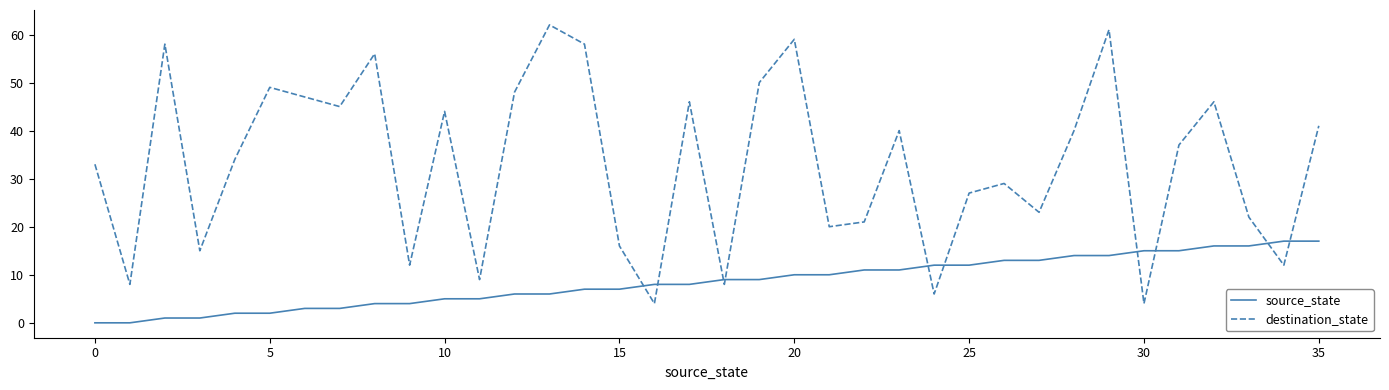

What is the difference between the second highest and minimum values in the destination_state series?

57